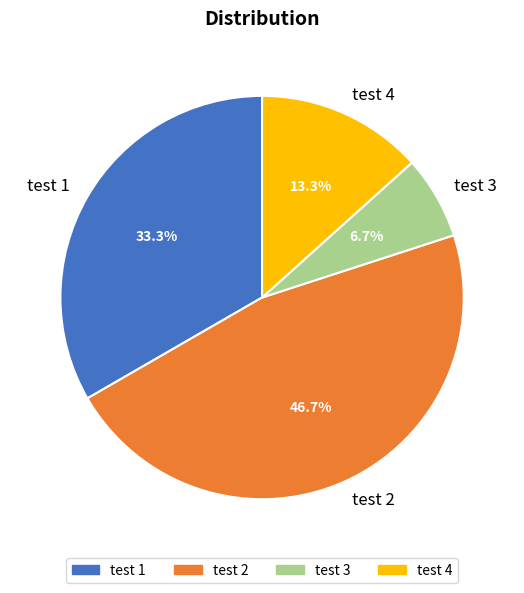

True or false: test 1 accounts for 33% of the total.

True